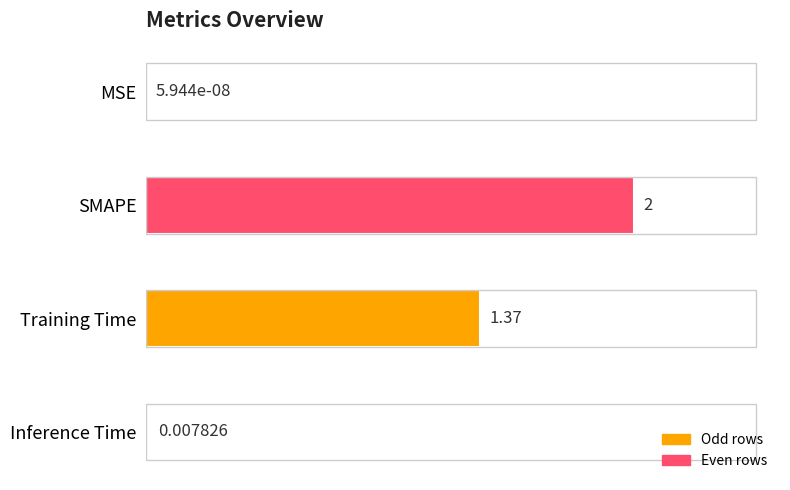

What is the change in value from MSE to SMAPE?

+2.0